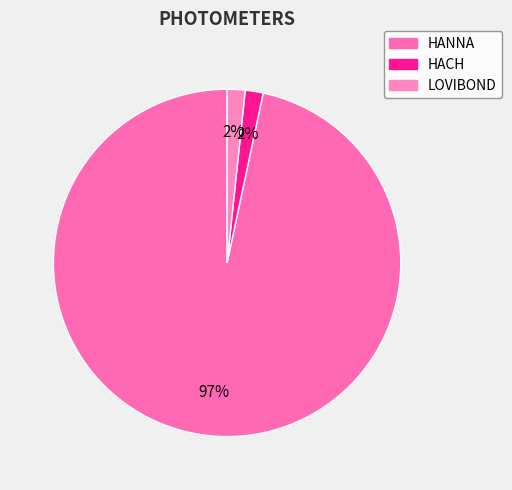

What is the largest slice in the pie chart?

HANNA